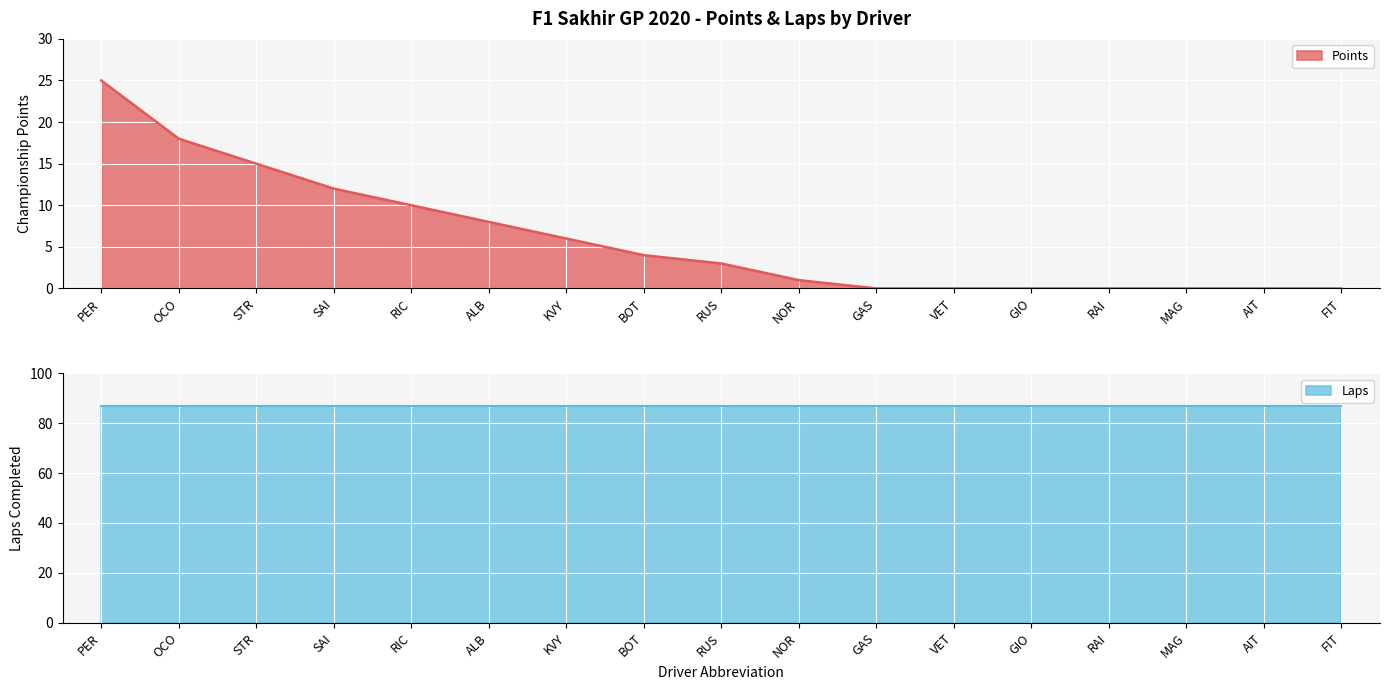

Reading left to right, transcribe all the data shown in this chart.

25	18	15	12	10	8	6	4	3	1	0	0	0	0	0	0	0